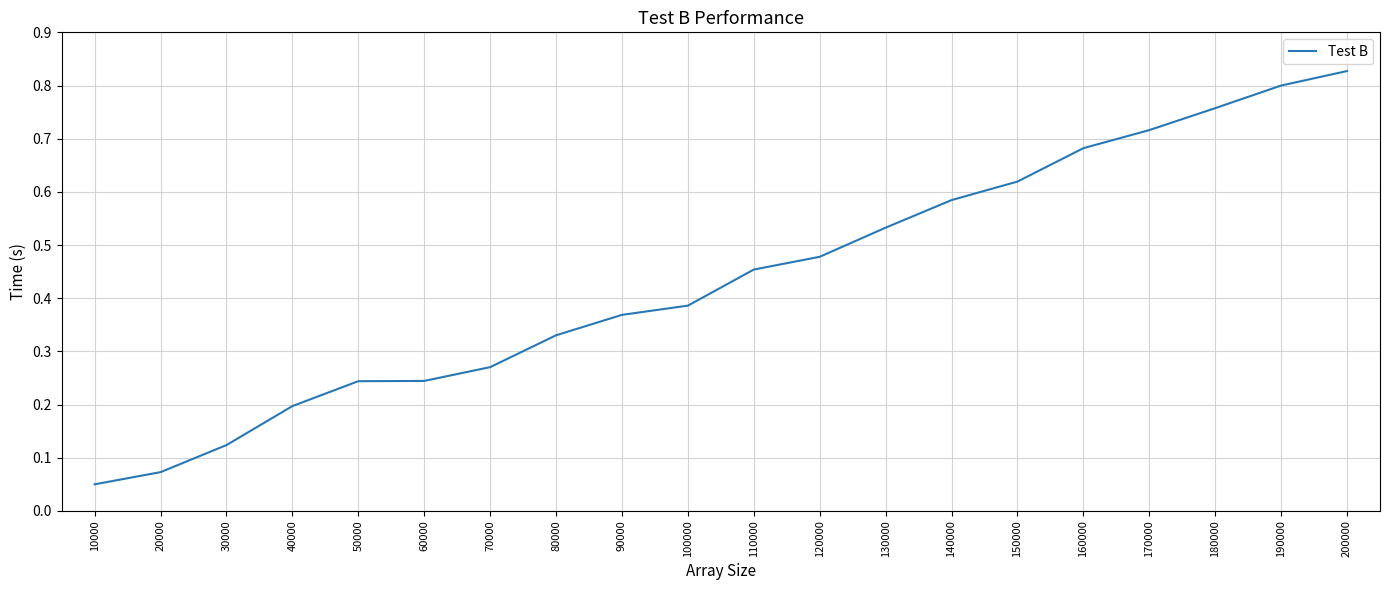

True or false: there are more than 2 points higher than both neighbors.

False